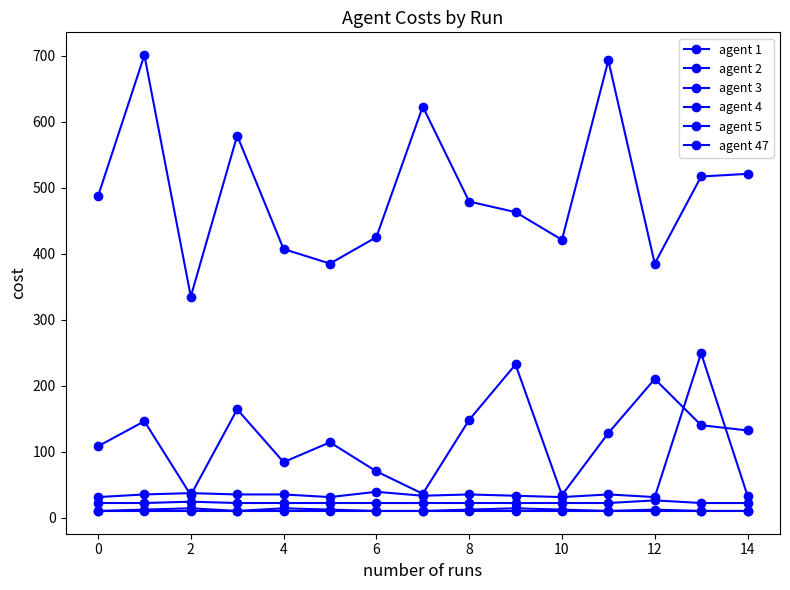

True or false: agent 3 and agent 47 intersect in this chart.

False